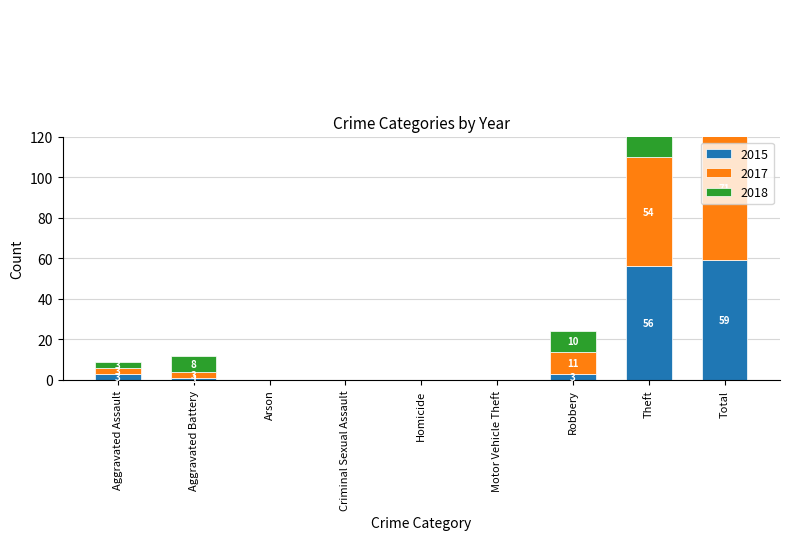

The value of 2017 at Aggravated Battery is 4. True or false?

False